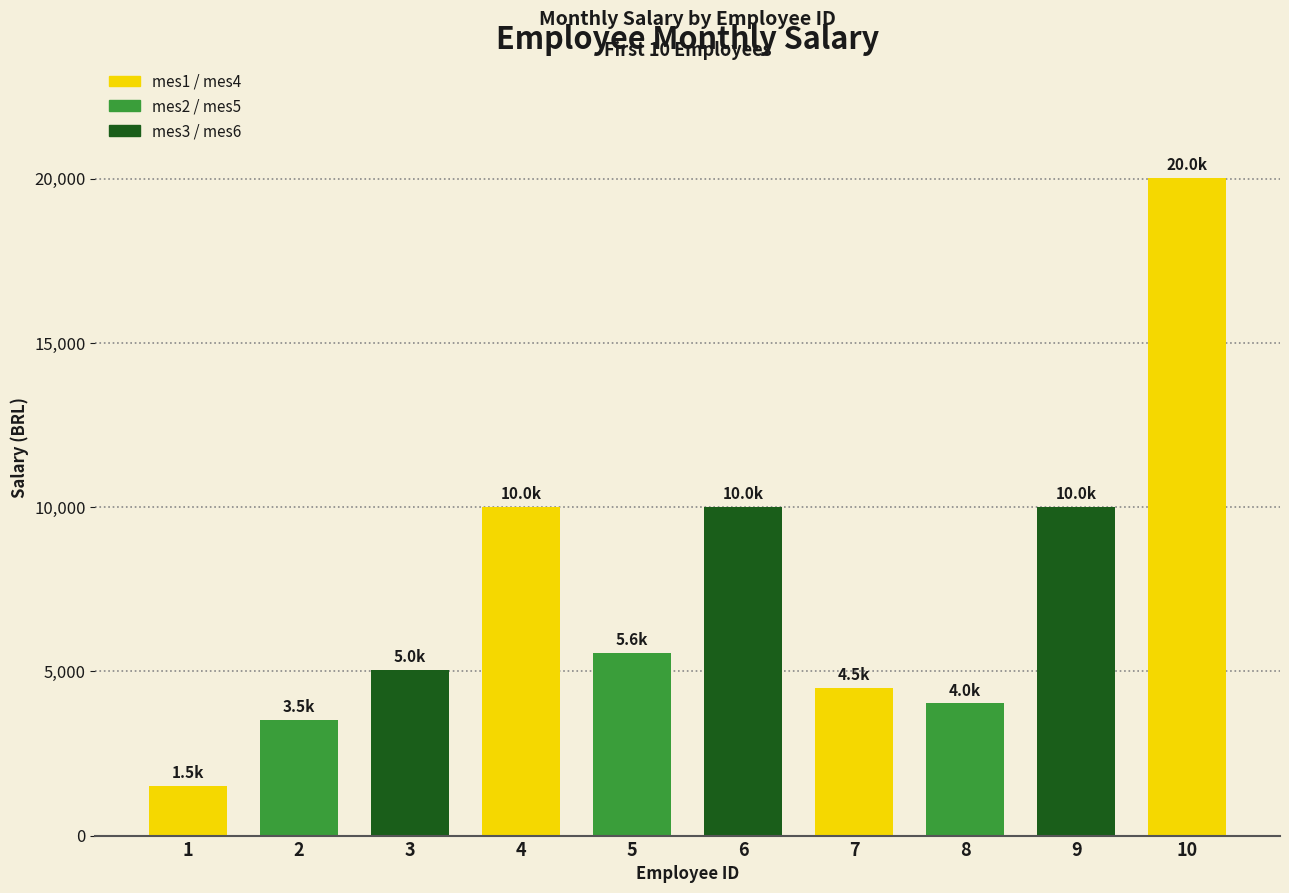

The value at 10 is 34608.3. True or false?

False